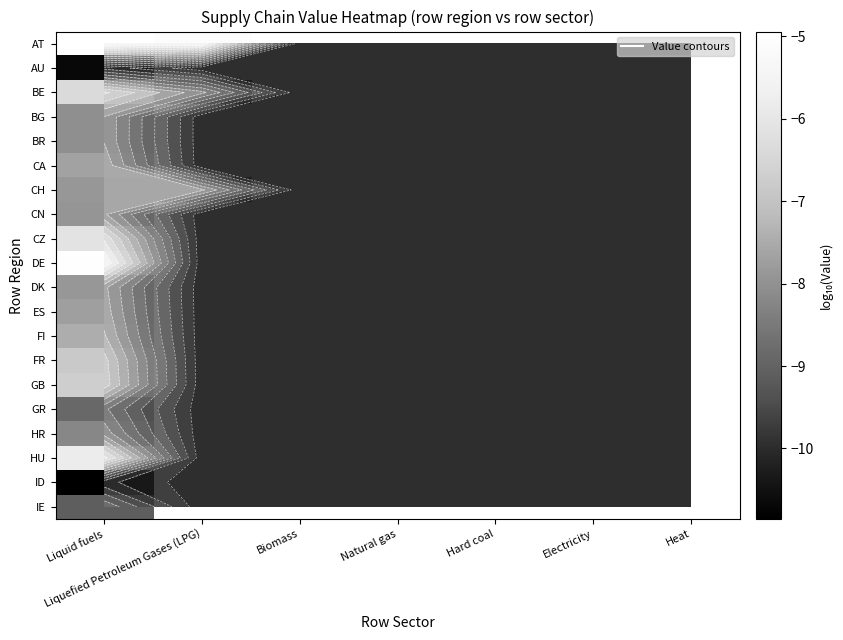

At how many categories does at least one series exceed -8?

2